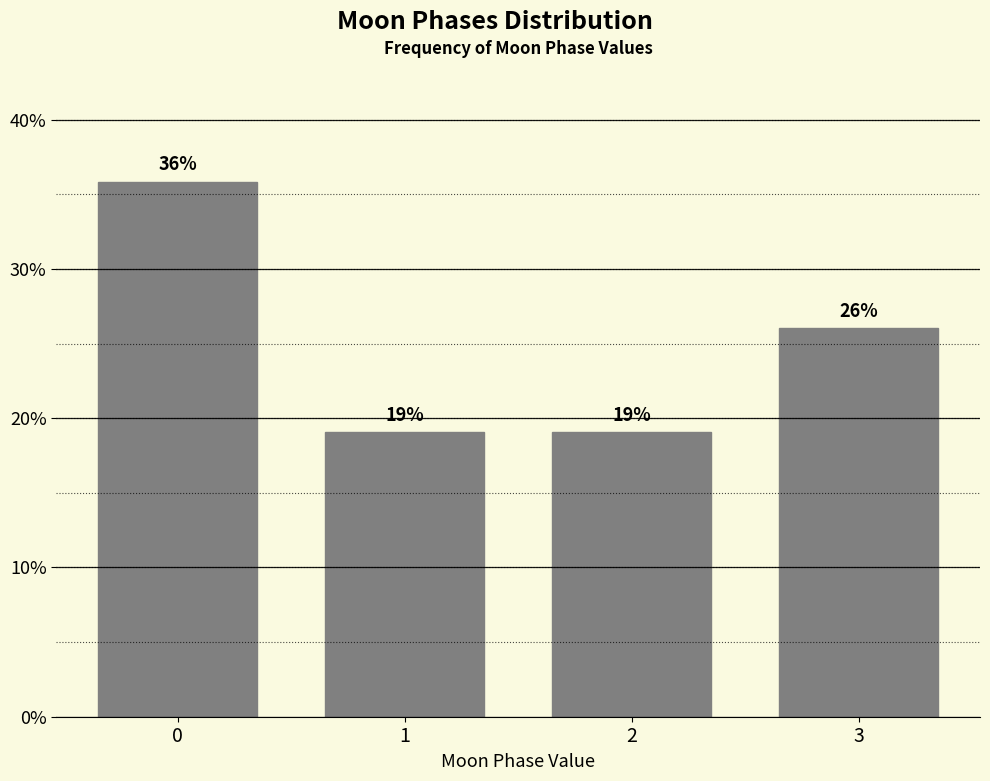

What is the approximate value at 1?

19.1